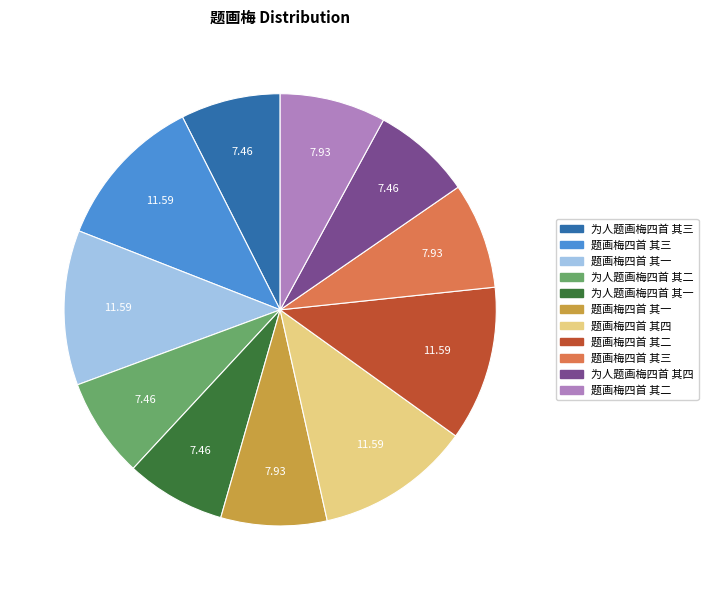

Does any single category account for the majority?

No